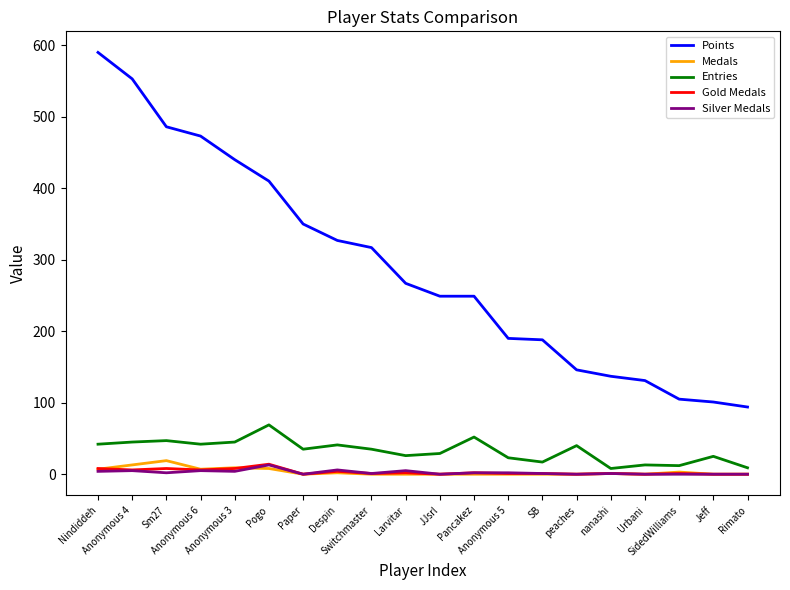

True or false: Points and Entries intersect in this chart.

False